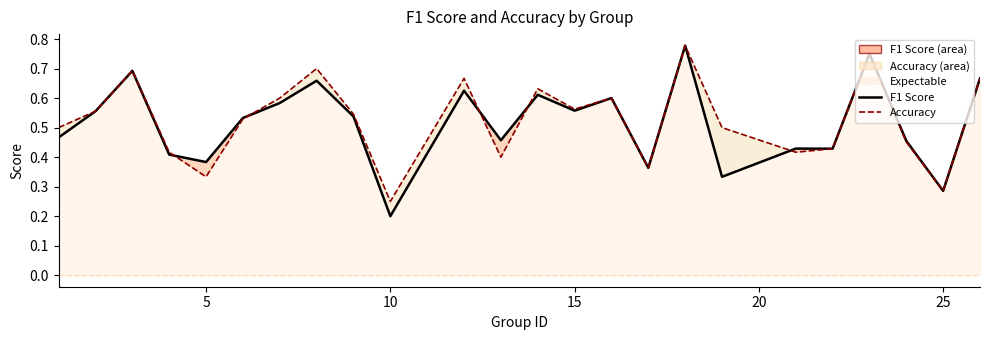

What is the difference between the second highest and minimum values in the f1 series?

0.6